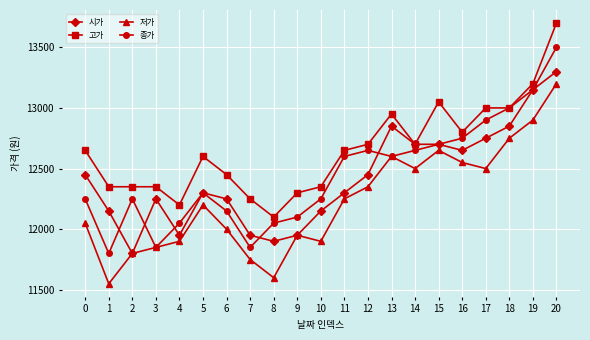

List the series in order of their peak value, highest first.

고가, 종가, 시가, 저가